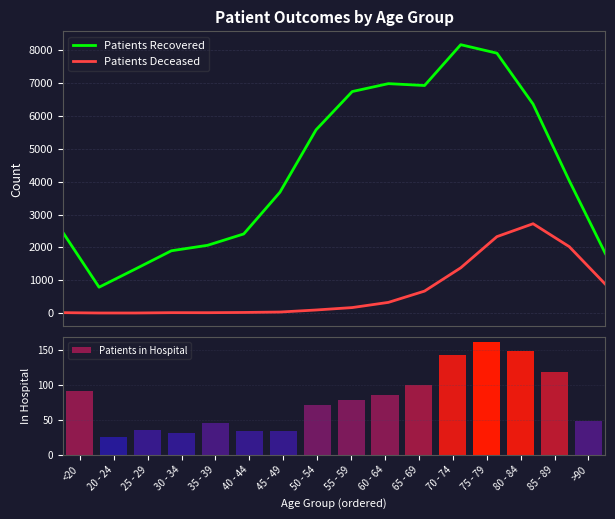

Is it true that Patients Deceased equals 4 at 25 - 29?

False